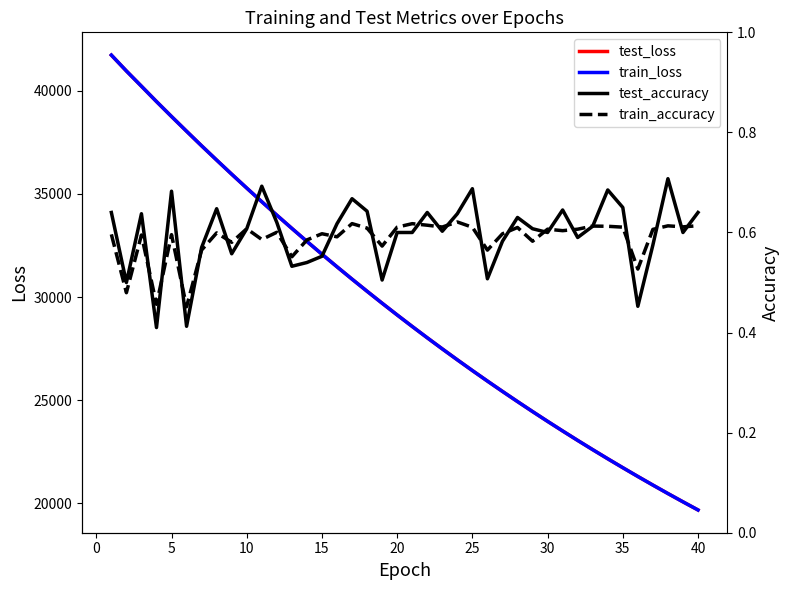

How many lines are shown in the chart?

4